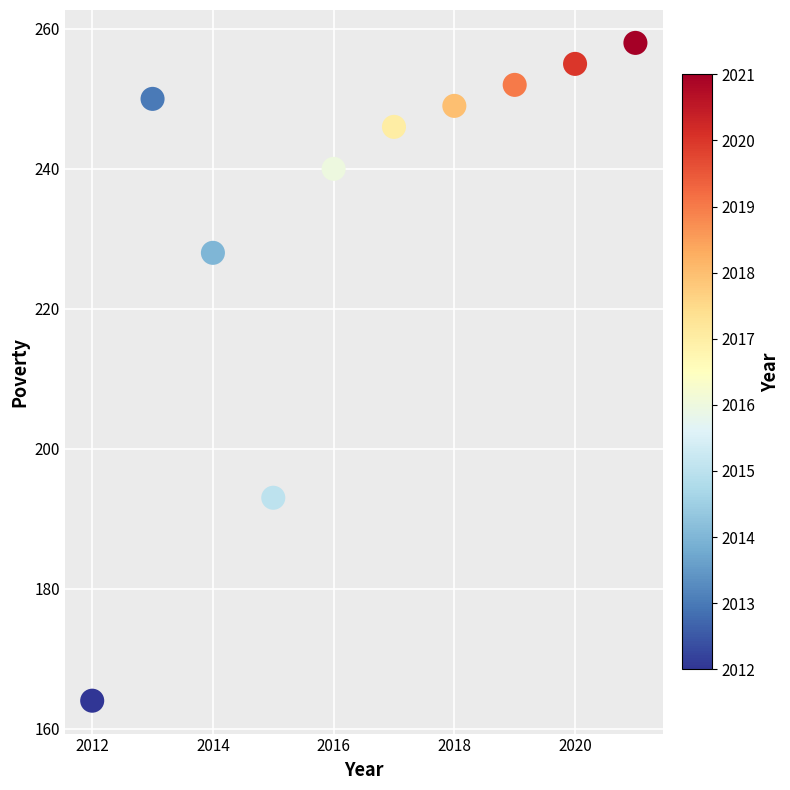

What is the average X value?

2016